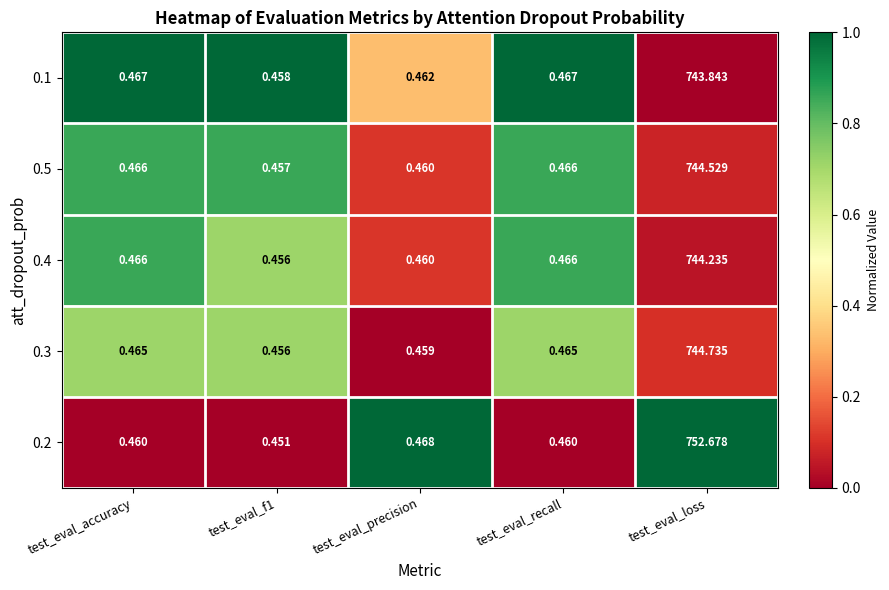

At which category is the sum across all series the highest?

test_eval_loss